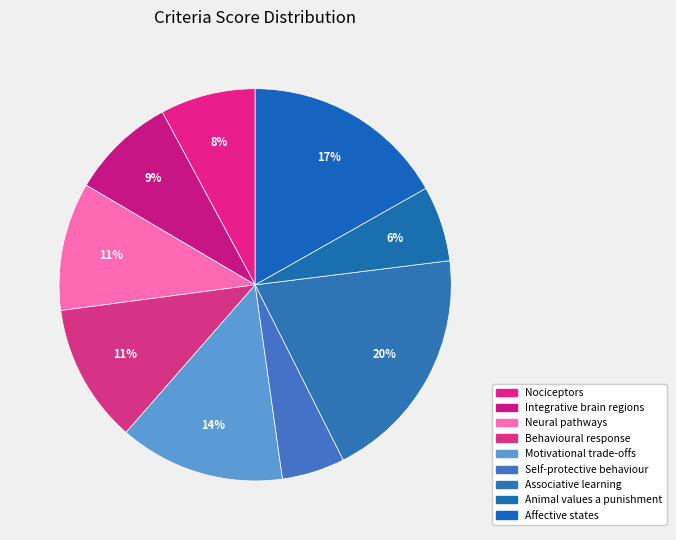

Is there a majority slice in this chart?

No